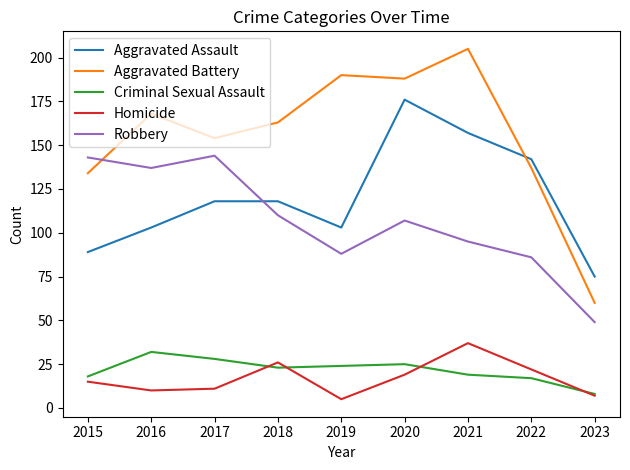

True or false: Aggravated Assault and Homicide intersect in this chart.

False